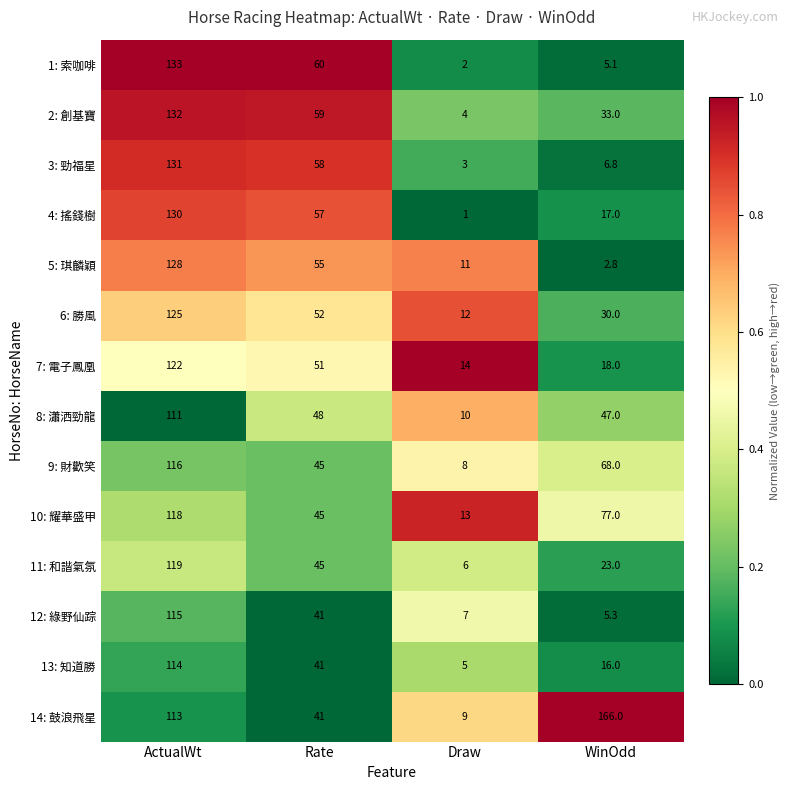

What is the sum of the 6: 勝風 values at Draw and WinOdd?

42.0